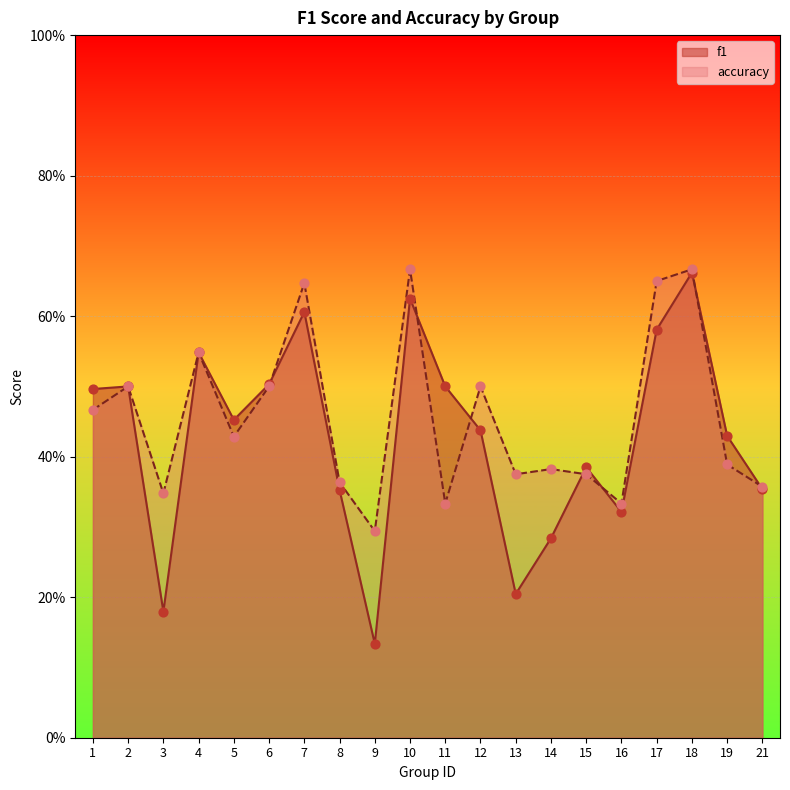

At how many categories does at least one series exceed 0?

20